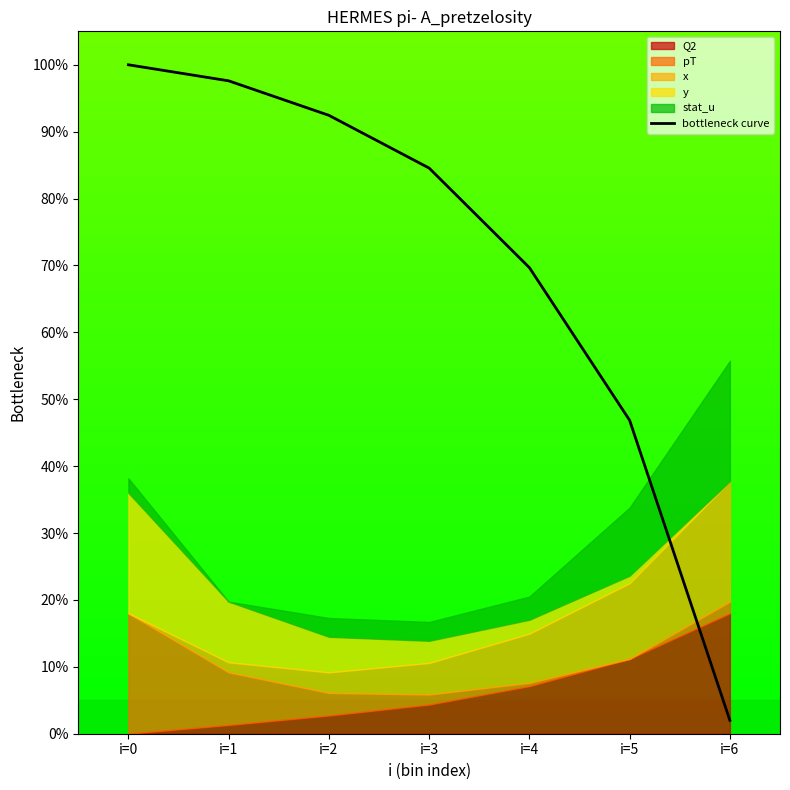

Reading left to right, extract all data points from this chart.

1.0	1.0	0.9	0.8	0.7	0.5	0.0